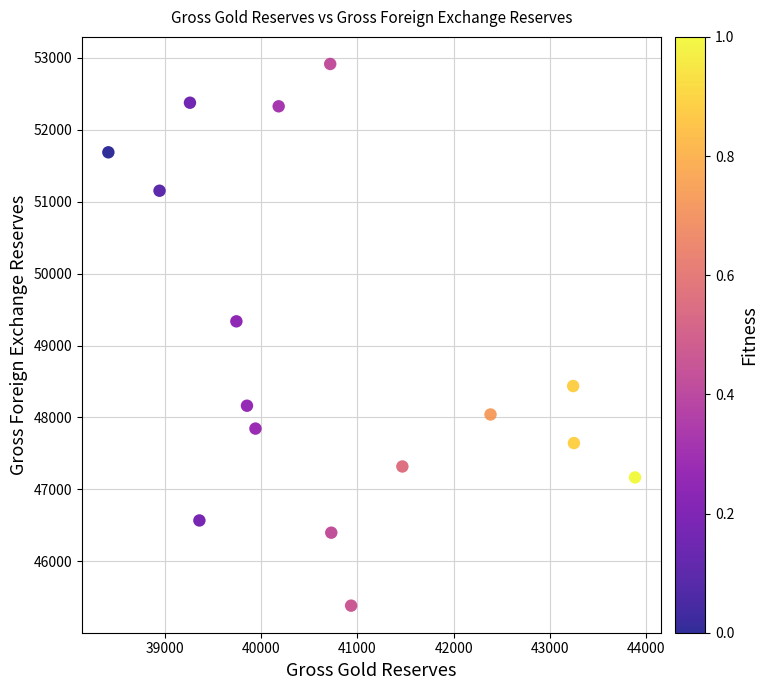

What is the range of X values (max minus min)?

5467.0